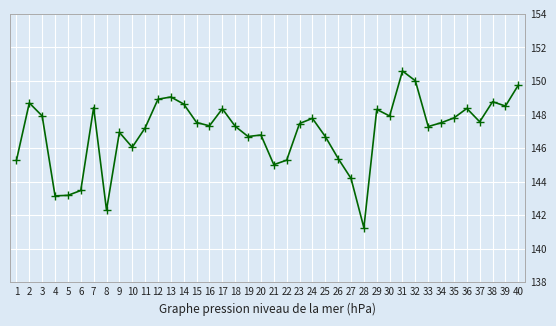

Is it true that the value at 5 is 82.7?

False